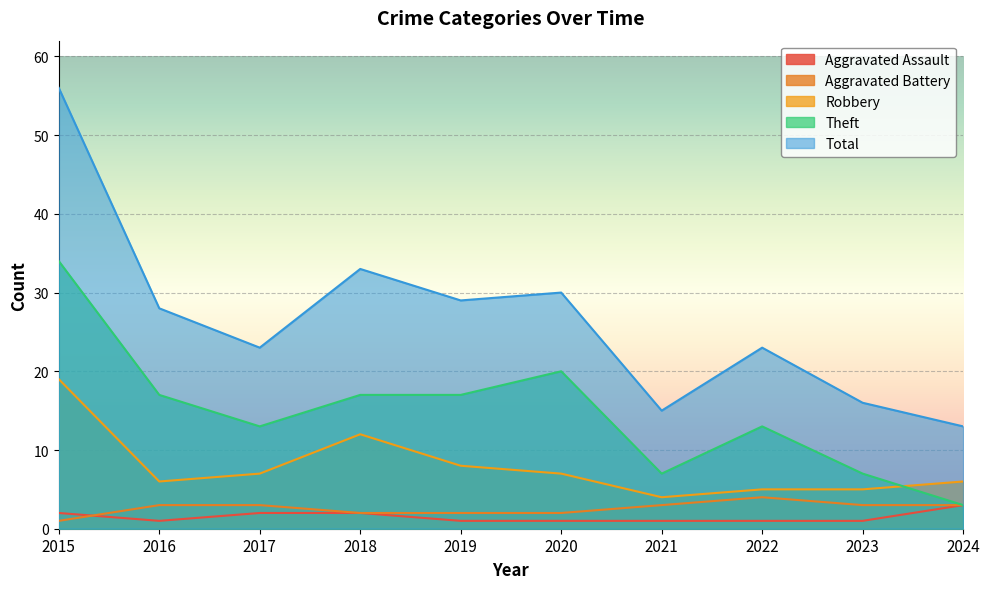

Reading left to right, what are all the values shown in this chart?

Aggravated Assault: 2015=2	2016=1	2017=2	2018=2	2019=1	2020=1	2021=1	2022=1	2023=1	2024=3
Aggravated Battery: 2015=1	2016=3	2017=3	2018=2	2019=2	2020=2	2021=3	2022=4	2023=3	2024=3
Robbery: 2015=19	2016=6	2017=7	2018=12	2019=8	2020=7	2021=4	2022=5	2023=5	2024=6
Theft: 2015=34	2016=17	2017=13	2018=17	2019=17	2020=20	2021=7	2022=13	2023=7	2024=3
Total: 2015=56	2016=28	2017=23	2018=33	2019=29	2020=30	2021=15	2022=23	2023=16	2024=13